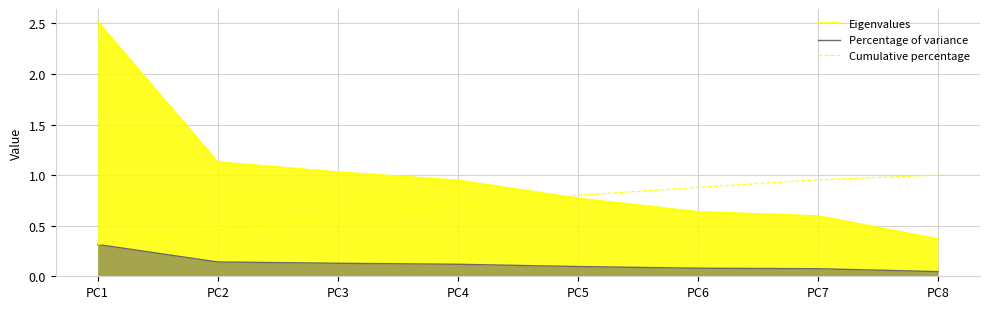

List the labels in order of Percentage of variance value, smallest first.

PC8, PC7, PC6, PC5, PC4, PC3, PC2, PC1